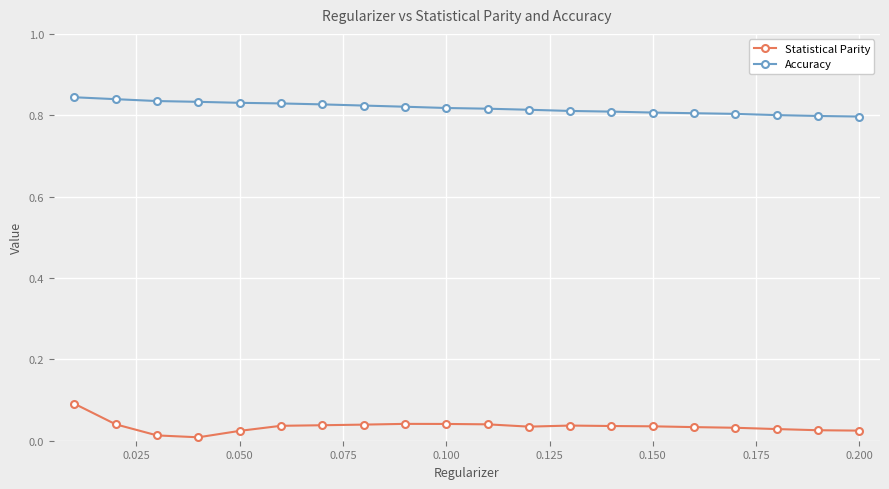

True or false: Accuracy and Statistical Parity cross at least once.

False